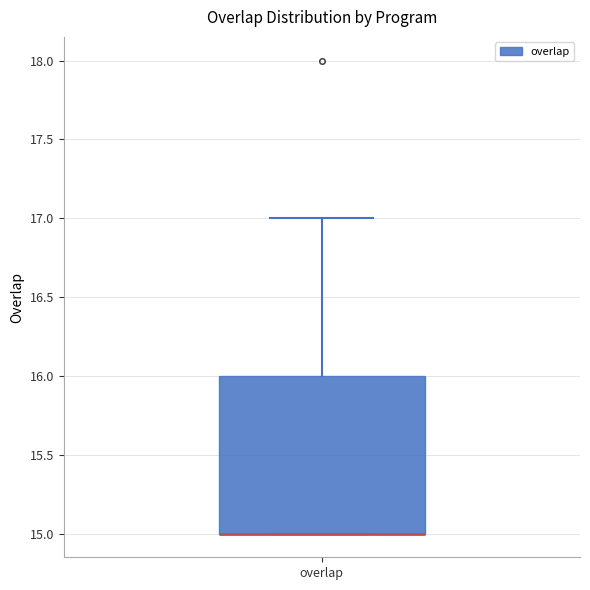

Transcribe this box plot: give where the median line is, the range the box spans, and where the two whiskers end, as read against the y-axis. The values are not printed on the chart, so give them approximately, as read against the axis.

median 15 (drawn on the box's lower edge), box 15 to 16, whiskers 15 to 17